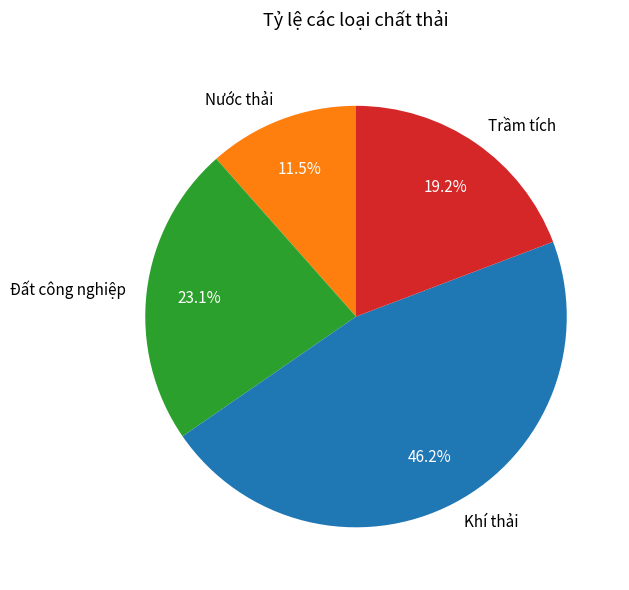

To the nearest percent, what percentage of the pie is Trầm tích?

19%